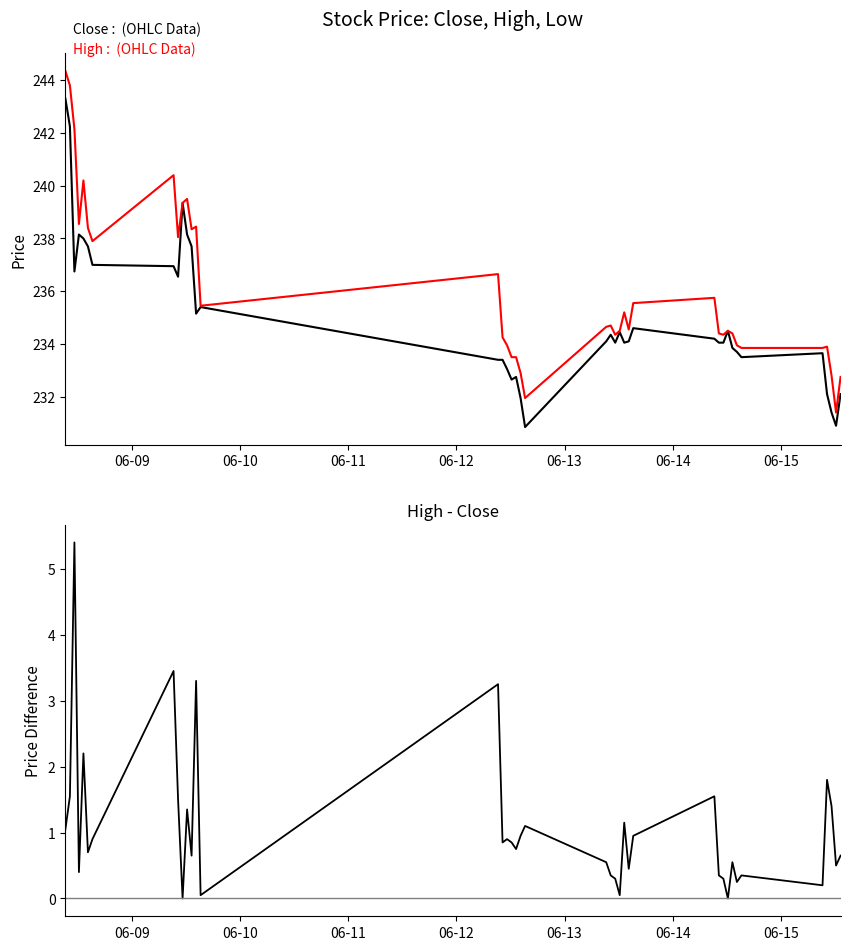

What are all the series names shown in the legend?

Close, High, High - Close